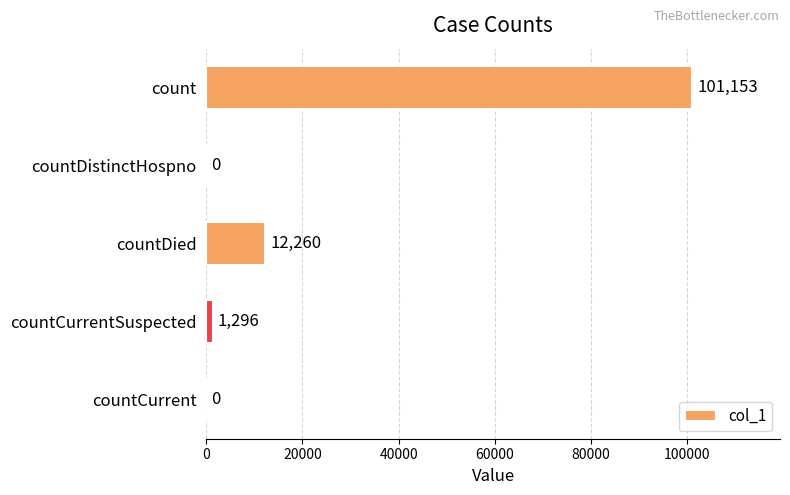

Count the number of categories in the chart.

5